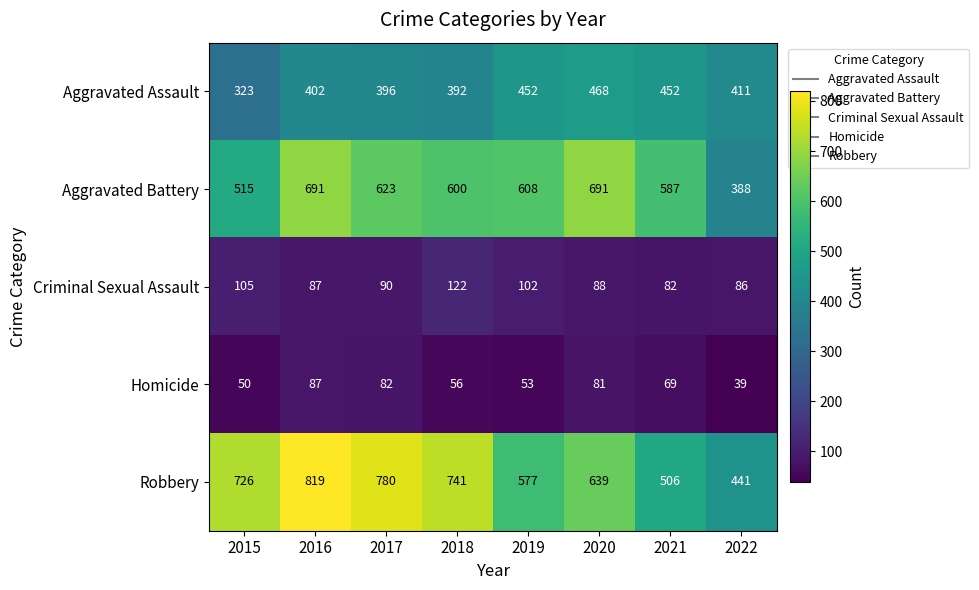

The value of Robbery at 2015 is 507. True or false?

False